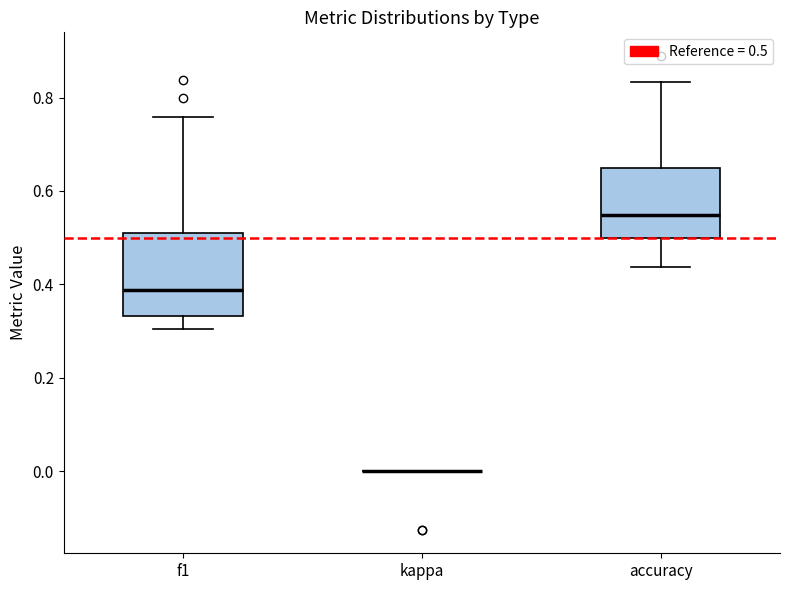

Comparing the boxes themselves (not the whiskers), which one is the tallest?

f1